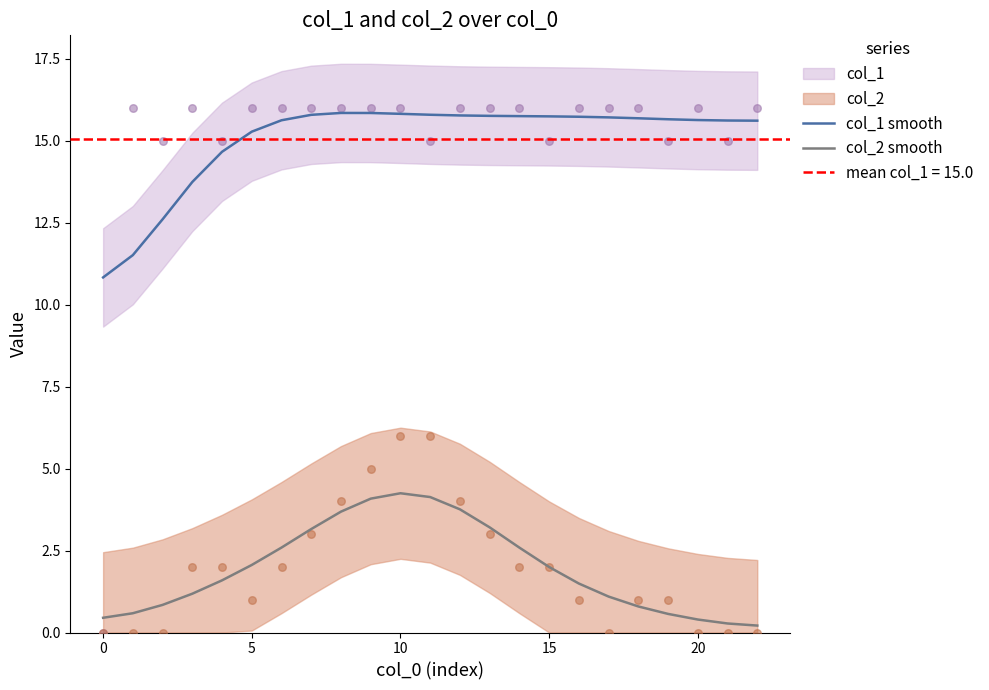

Is it true that col_2 smooth equals 0.4 at 0?

True